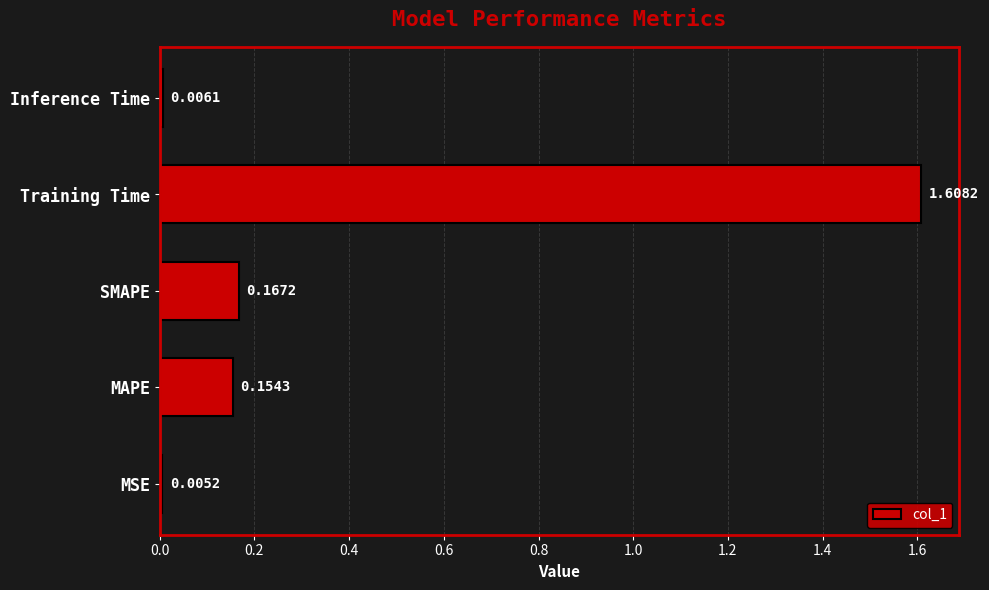

What is the sum of all values?

1.9